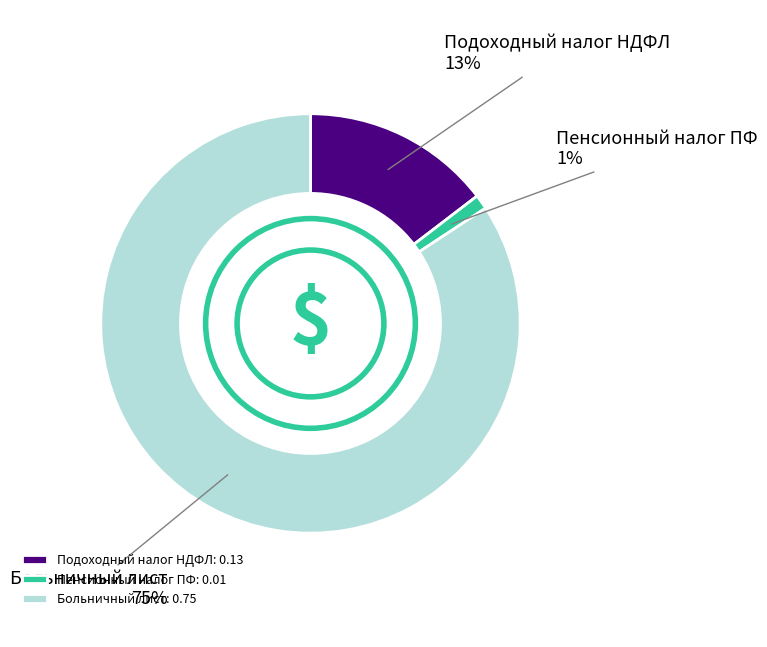

Which category has the biggest portion of the pie?

Больничный лист